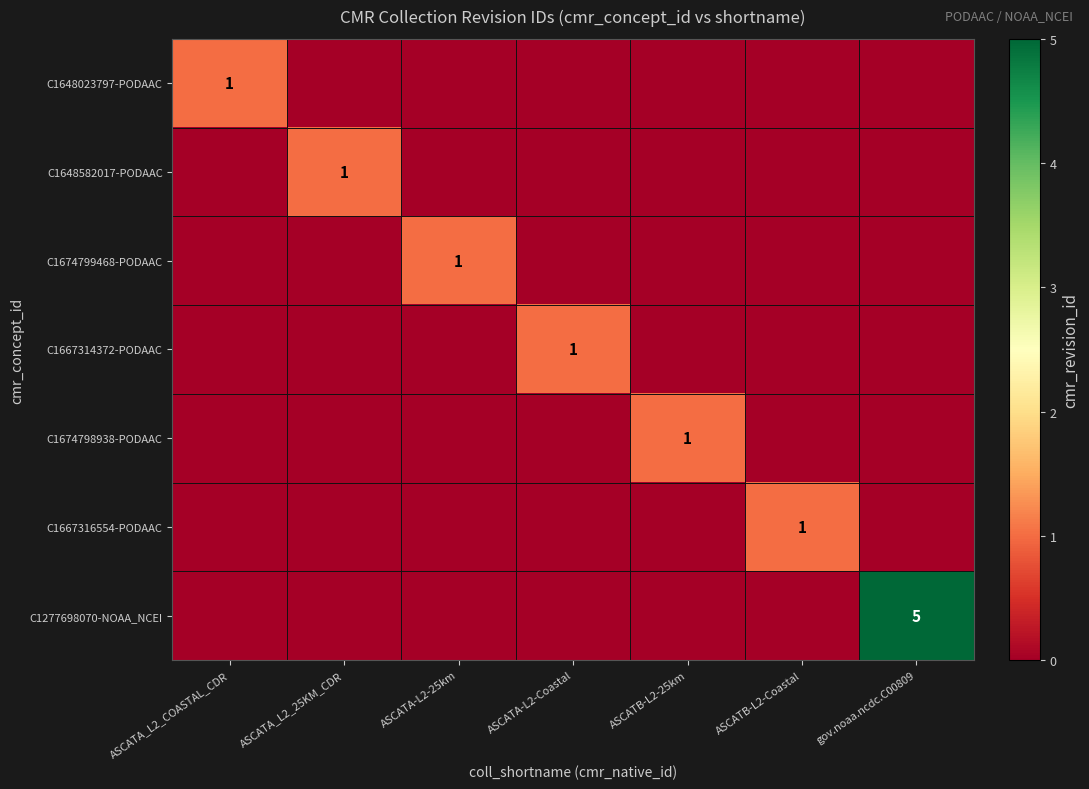

Between ASCATA-L2-25km and ASCATA-L2-Coastal, which is larger?

ASCATA-L2-25km